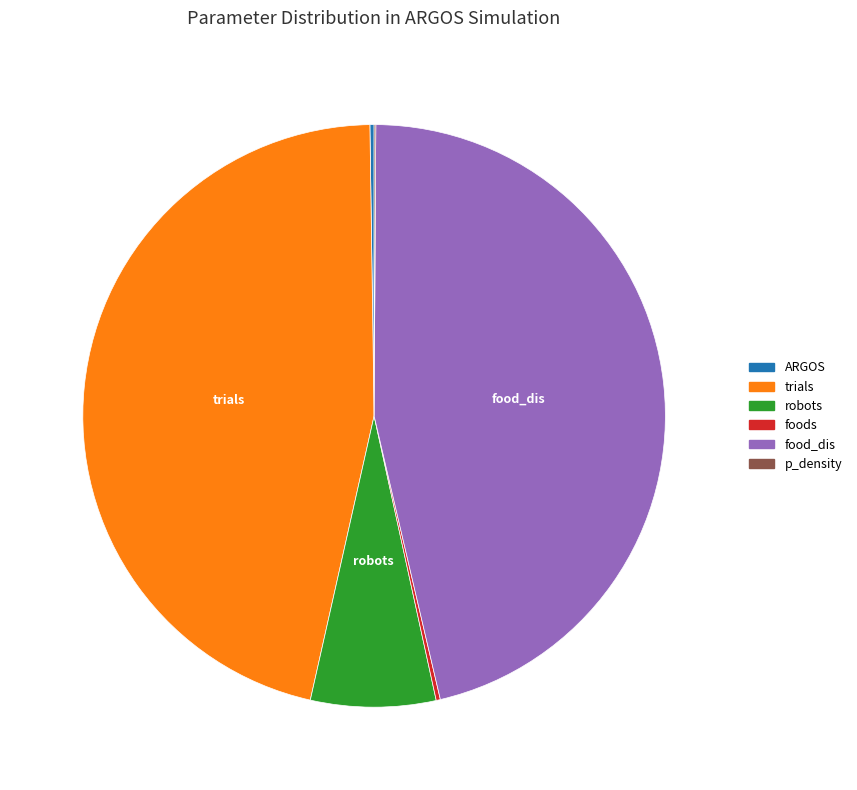

Is trials the majority of the pie?

No